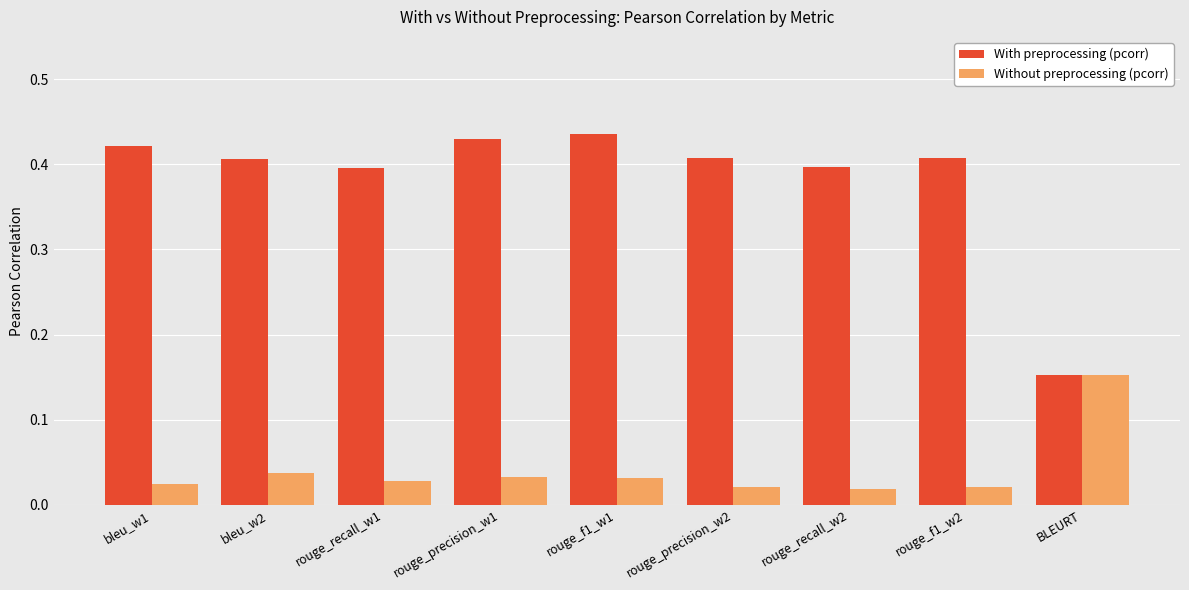

Which category has the highest value in the Without preprocessing (pcorr) series?

BLEURT